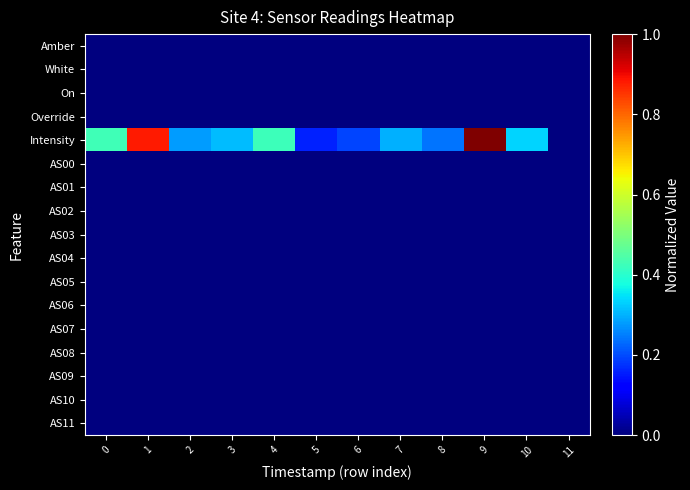

What is the spread (max minus min) of values at 2?

0.3